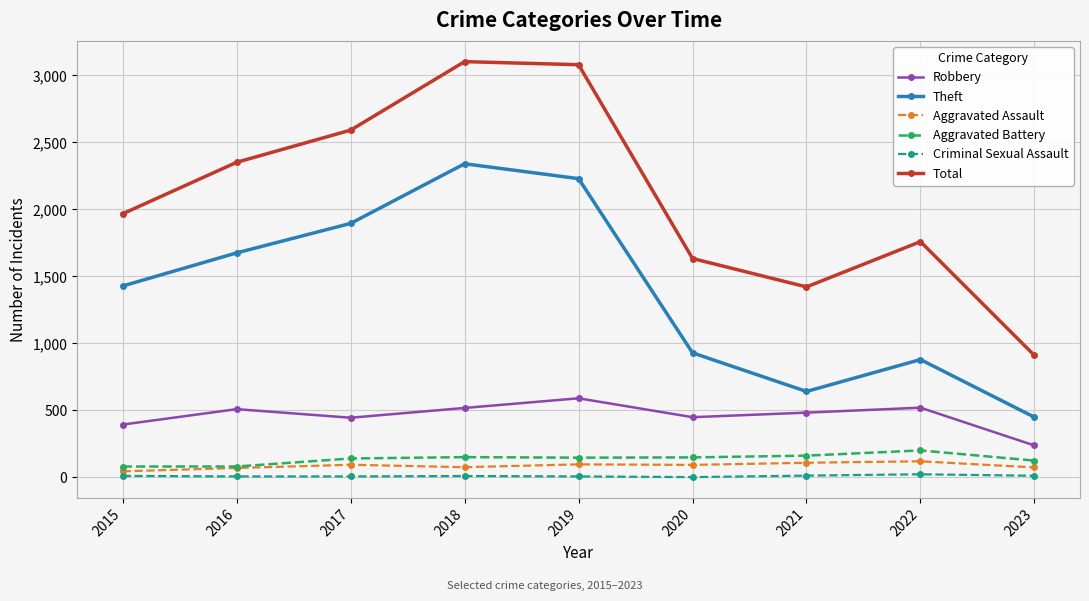

At which category does Total reach its first local valley?

2021